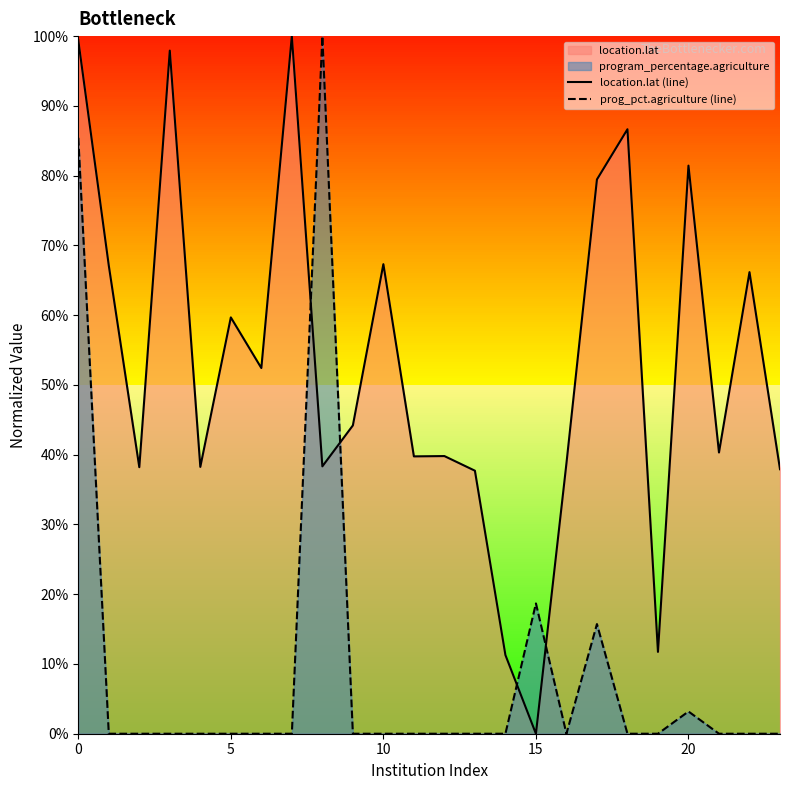

How many lines are shown in the chart?

2